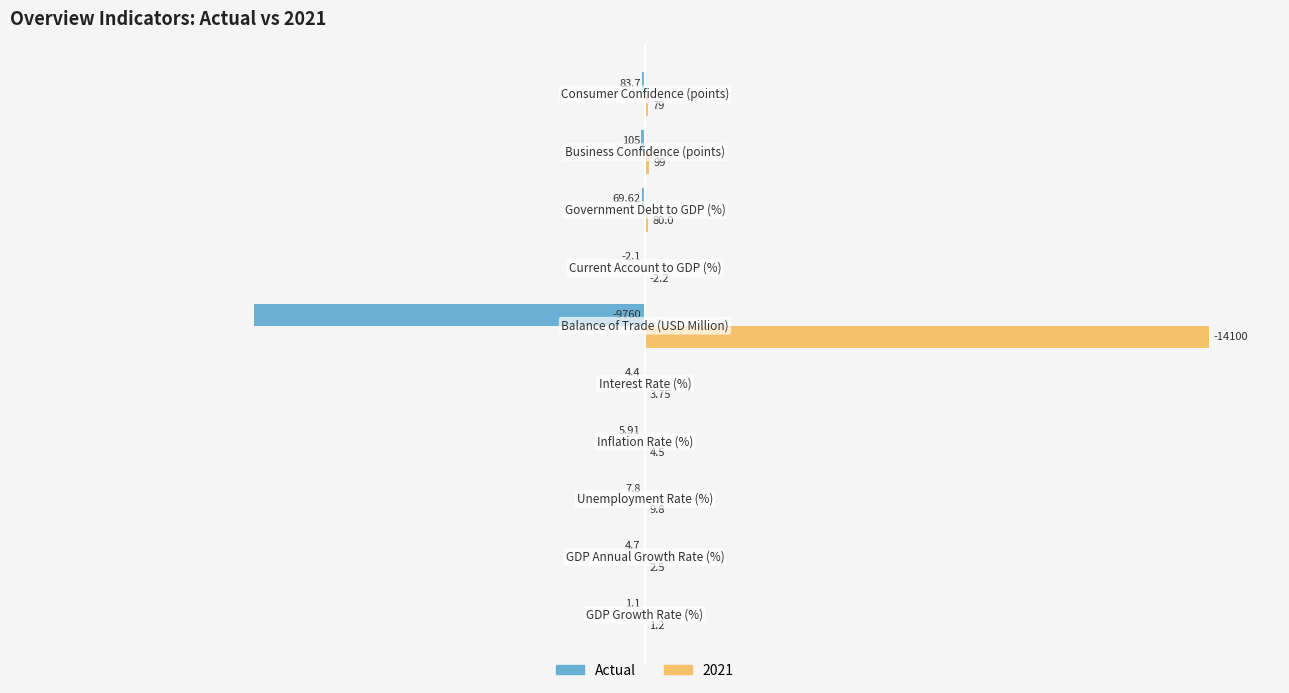

What are all the series names shown in the legend?

Actual, 2021